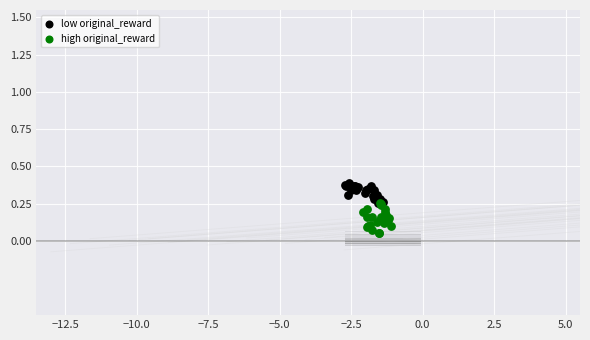

What are all the series names shown in the legend?

low original_reward, high original_reward